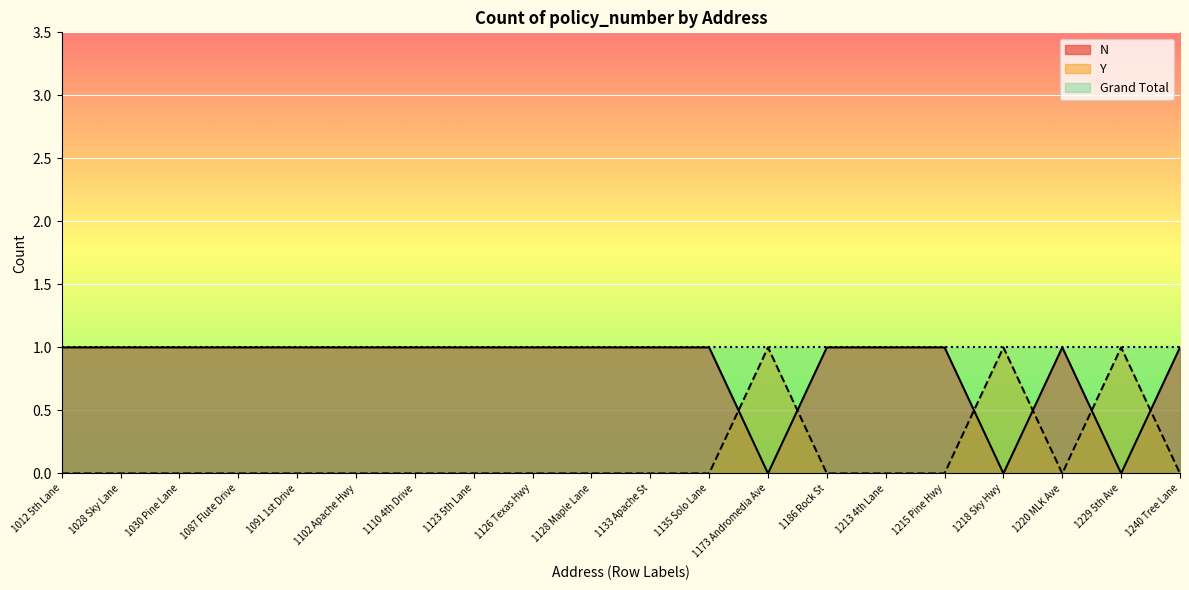

Reading left to right, extract all data points from this chart.

N: 1012 5th Lane=1	1028 Sky Lane=1	1030 Pine Lane=1	1087 Flute Drive=1	1091 1st Drive=1	1102 Apache Hwy=1	1110 4th Drive=1	1123 5th Lane=1	1126 Texas Hwy=1	1128 Maple Lane=1	1133 Apache St=1	1135 Solo Lane=1	1173 Andromedia Ave=0	1186 Rock St=1	1213 4th Lane=1	1215 Pine Hwy=1	1218 Sky Hwy=0	1220 MLK Ave=1	1229 5th Ave=0	1240 Tree Lane=1
Y: 1012 5th Lane=0	1028 Sky Lane=0	1030 Pine Lane=0	1087 Flute Drive=0	1091 1st Drive=0	1102 Apache Hwy=0	1110 4th Drive=0	1123 5th Lane=0	1126 Texas Hwy=0	1128 Maple Lane=0	1133 Apache St=0	1135 Solo Lane=0	1173 Andromedia Ave=1	1186 Rock St=0	1213 4th Lane=0	1215 Pine Hwy=0	1218 Sky Hwy=1	1220 MLK Ave=0	1229 5th Ave=1	1240 Tree Lane=0